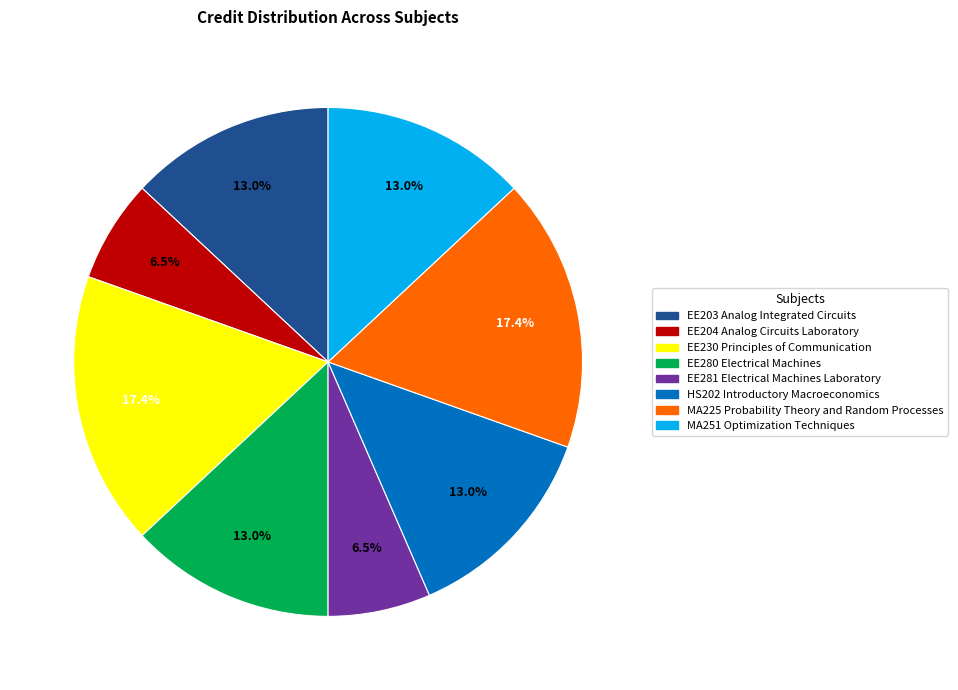

Approximately how many times larger is the value at EE203 Analog Integrated Circuits compared to EE204 Analog Circuits Laboratory?

2.0